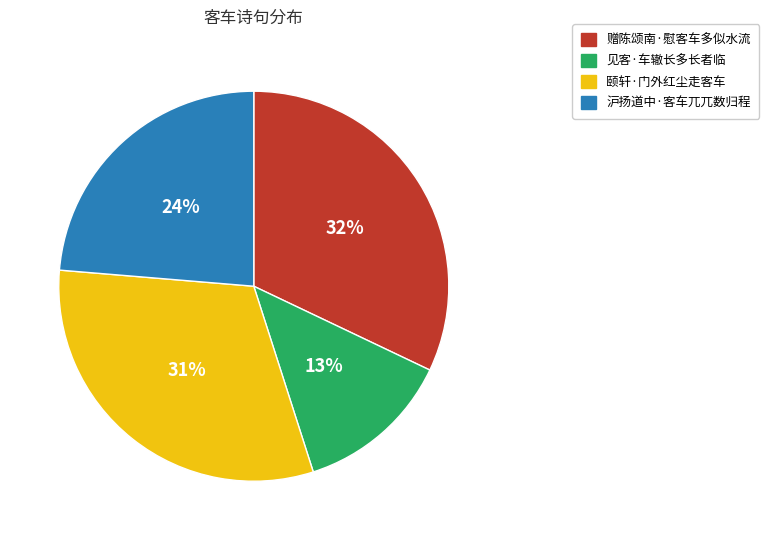

How many segments does this pie chart have?

4